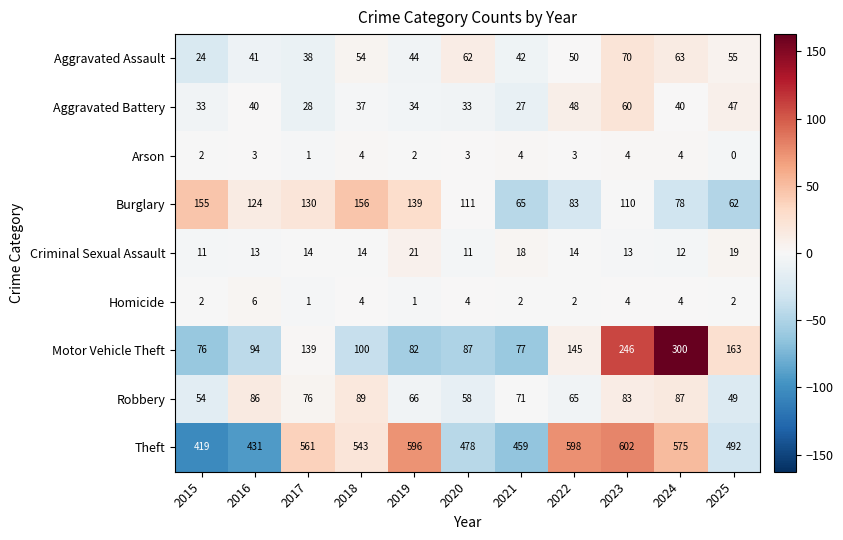

Which series changed the most between 2018 and 2021?

Burglary